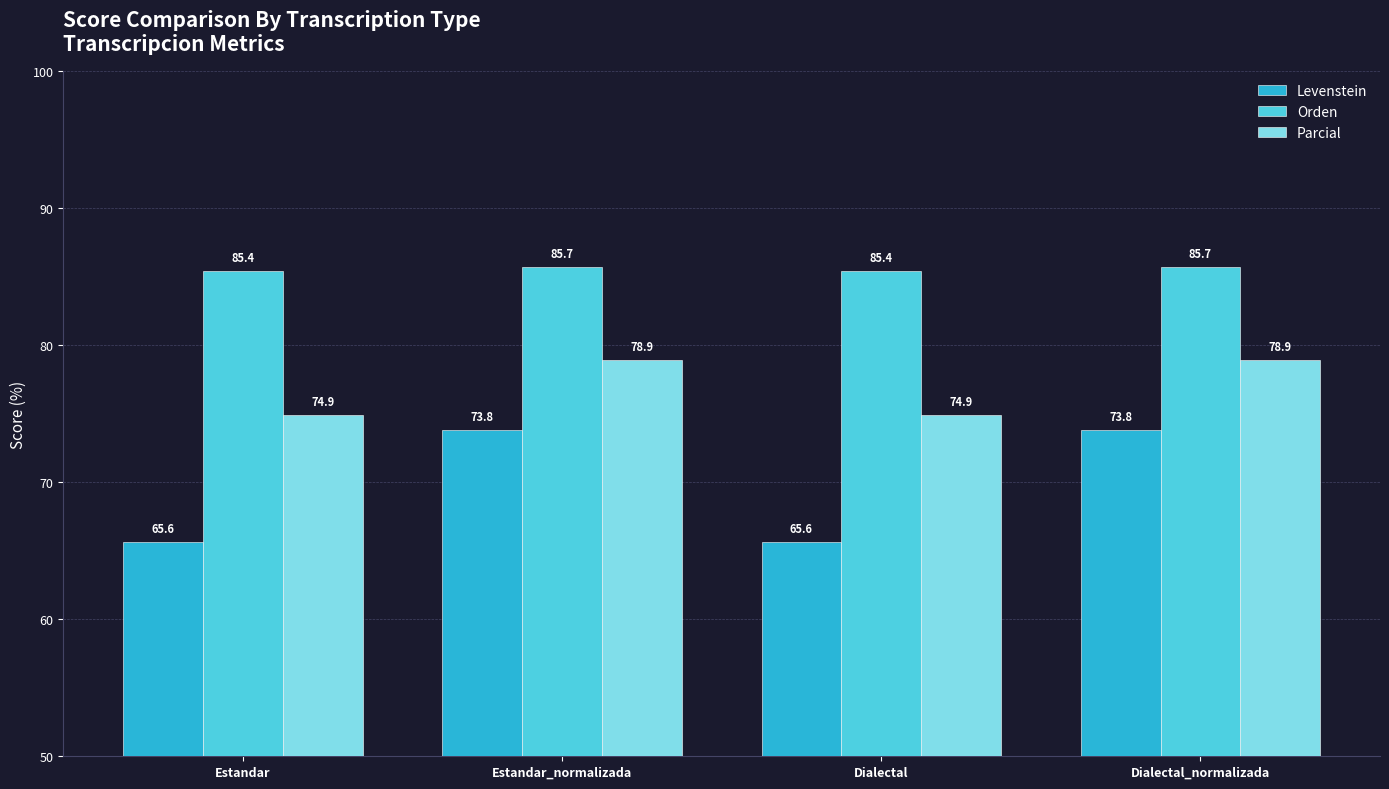

Reading right to left, list all the values displayed in this chart.

Levenstein: Dialectal_normalizada=73.8	Dialectal=65.6	Estandar_normalizada=73.8	Estandar=65.6
Orden: Dialectal_normalizada=85.7	Dialectal=85.4	Estandar_normalizada=85.7	Estandar=85.4
Parcial: Dialectal_normalizada=78.9	Dialectal=74.9	Estandar_normalizada=78.9	Estandar=74.9